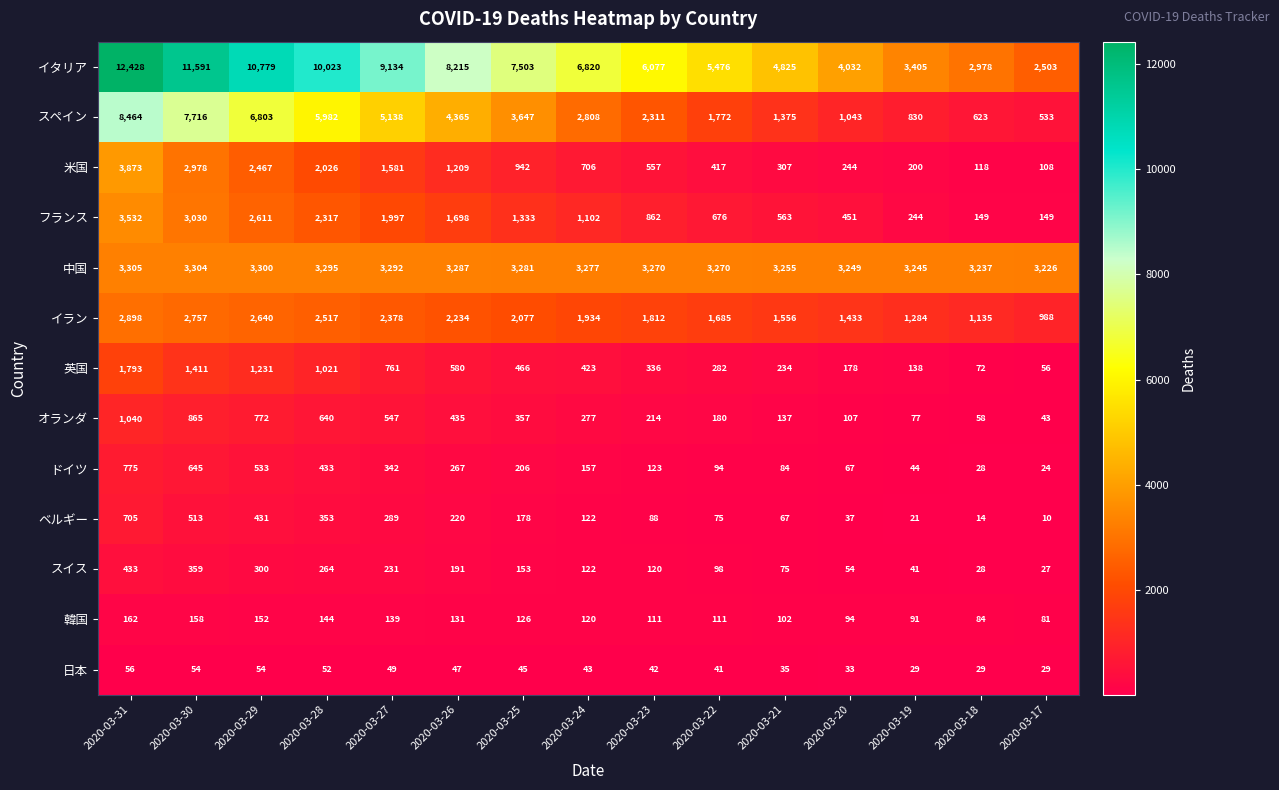

Which category has the lowest value across all series?

2020-03-17